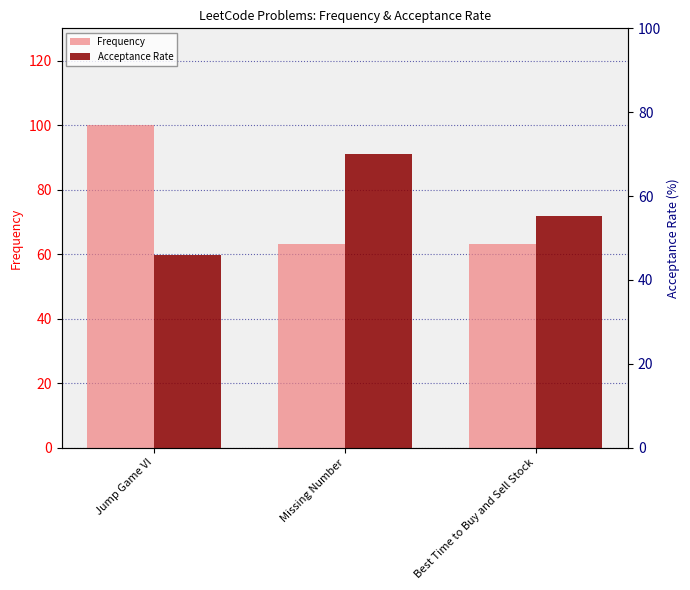

Rank the series by their maximum value, from lowest to highest.

Acceptance Rate, Frequency